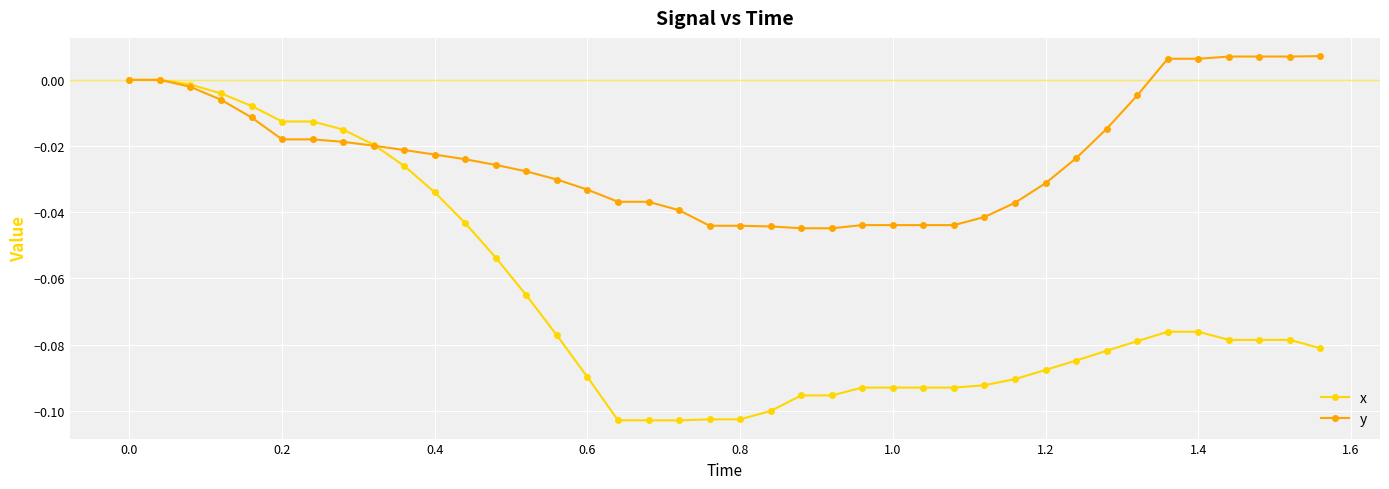

Which series has the largest total across all categories?

y